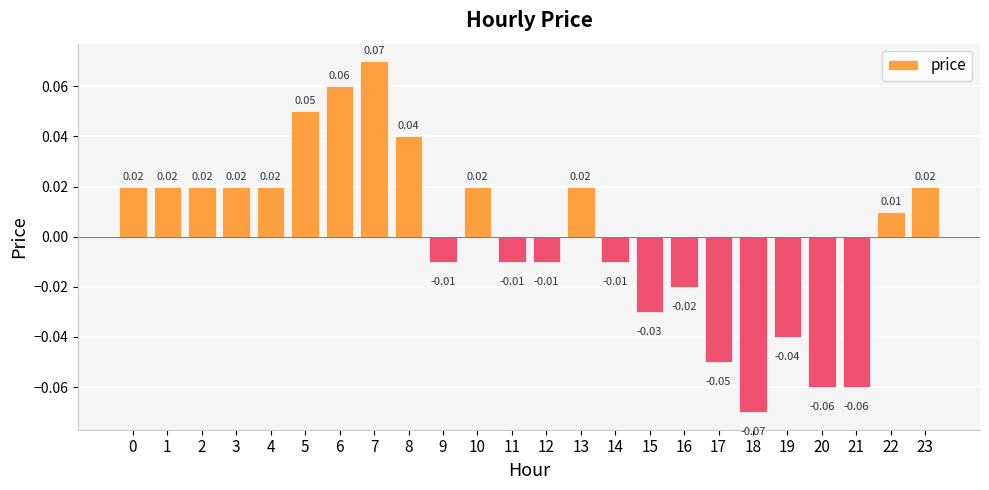

Which has a higher value, 7 or 12?

7